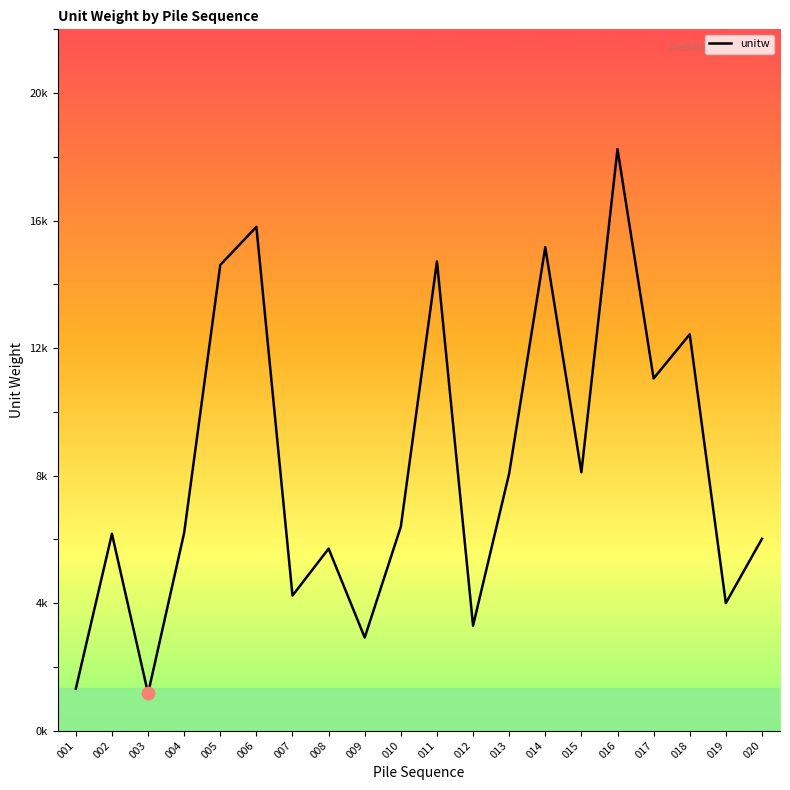

What is the change in value from 010 to 014?

+8.8